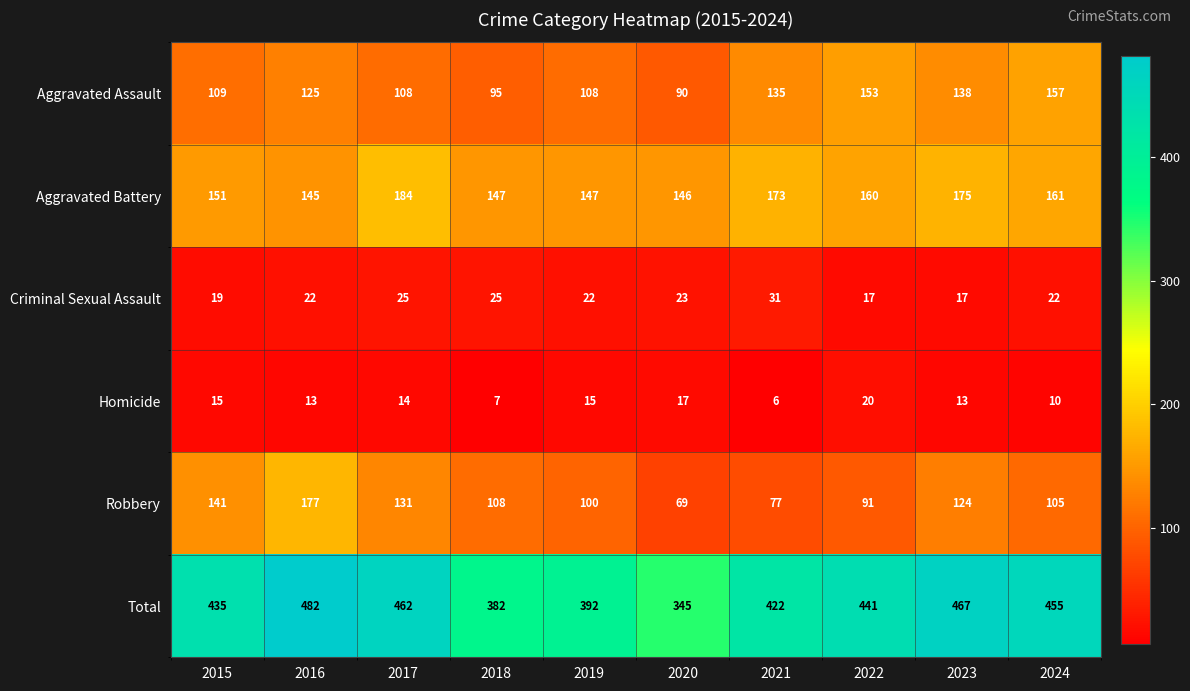

What is the difference between the maximum and second lowest values in the Homicide series?

13